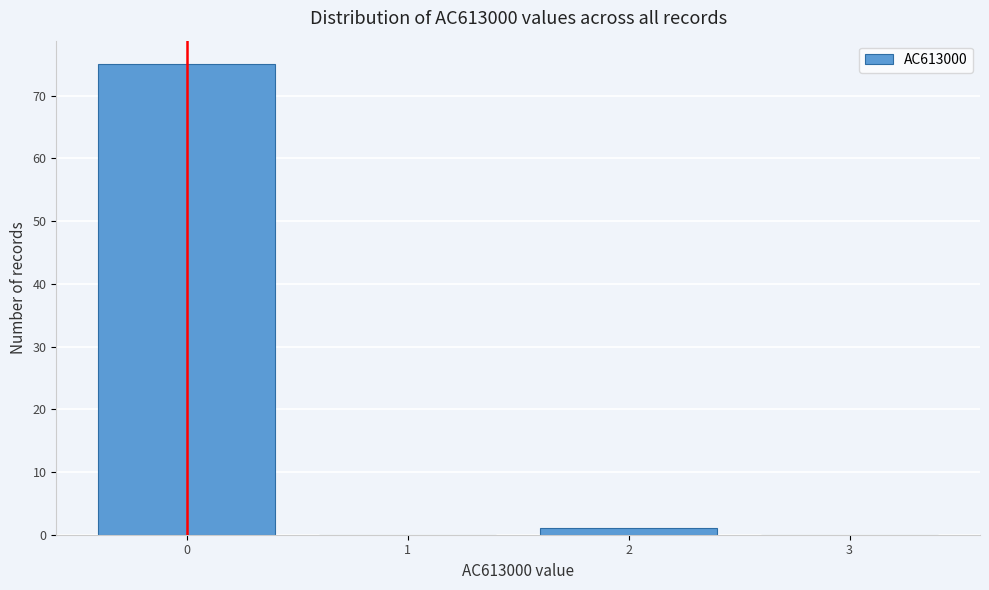

Which range on the x-axis has the tallest bar?

-0.5 to 0.5